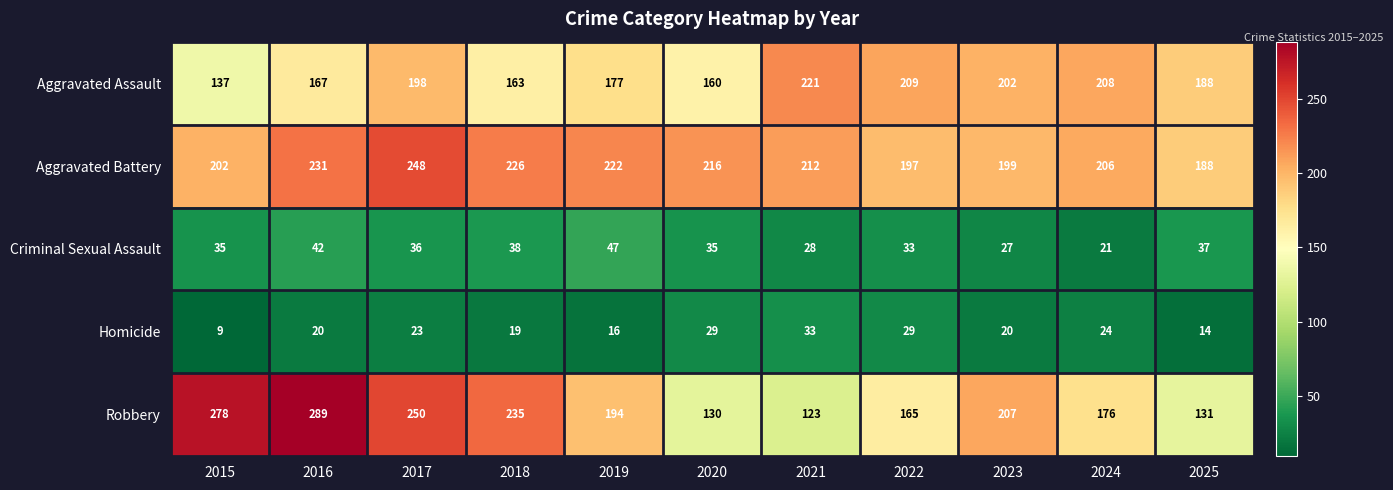

The Robbery series shows 194 at 2019. True or false?

True